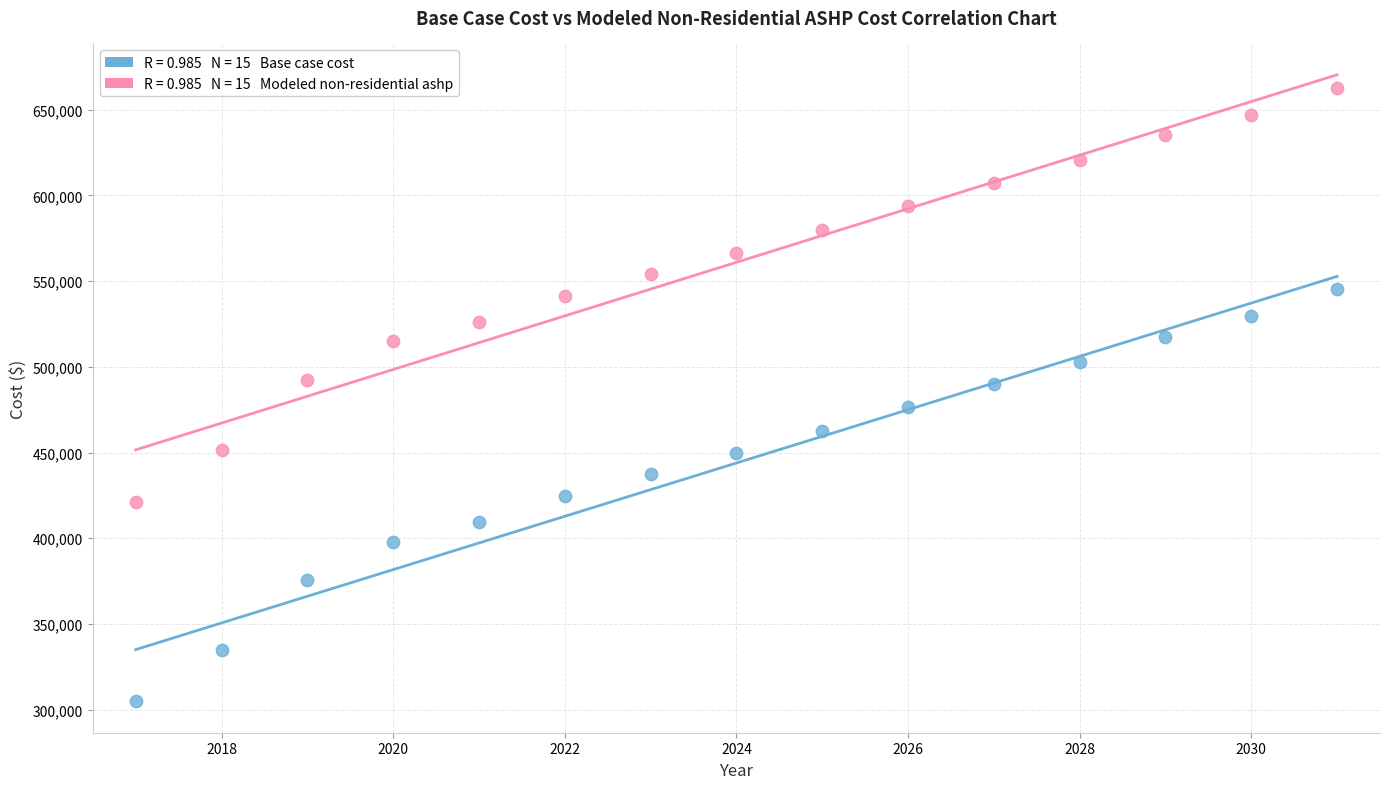

Across all data points, what is the range of Y values (max minus min)?

357952.4